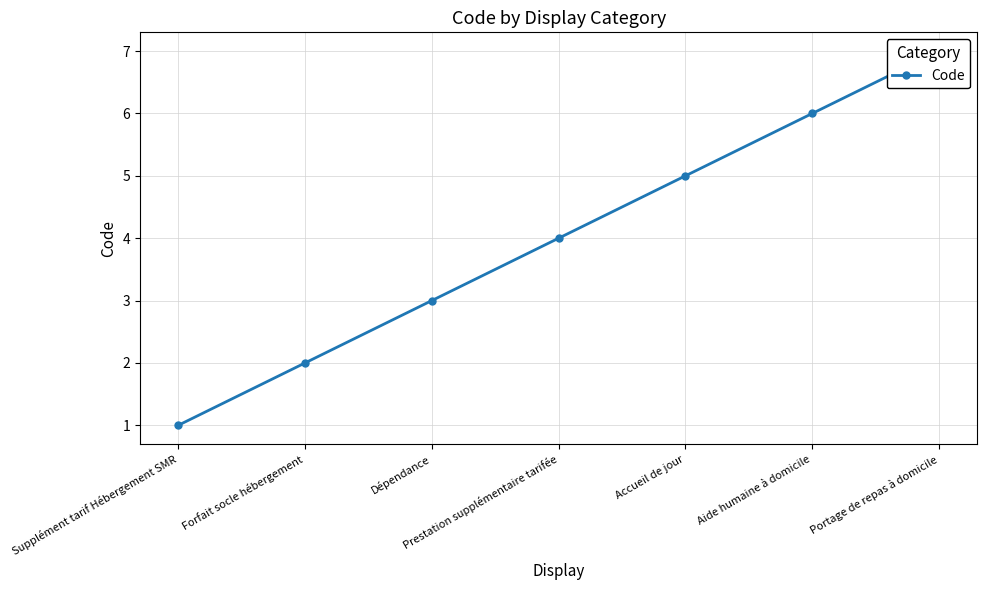

Is it true that the value at Forfait socle hébergement is 2?

True